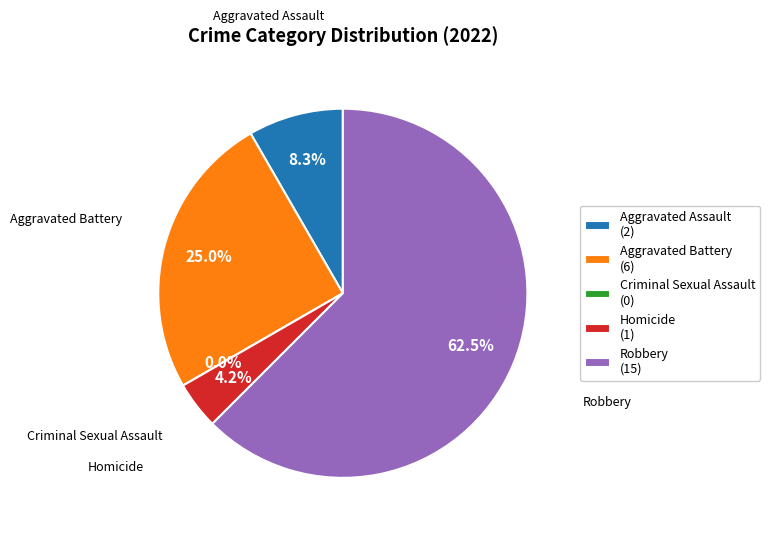

Count the number of slices in the pie.

5